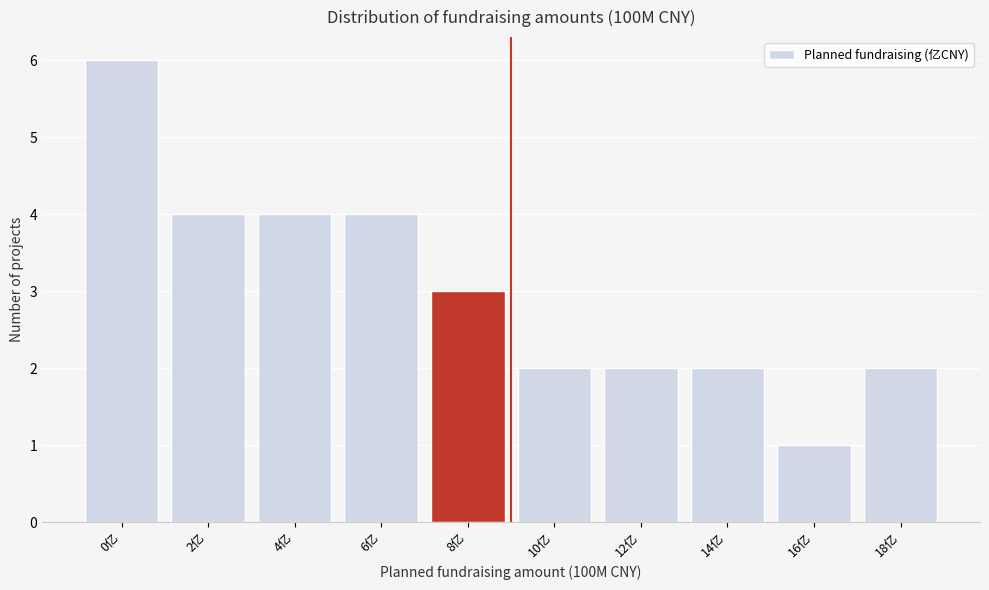

Reading left to right, transcribe all the data shown in this chart.

6	4	4	4	3	2	2	2	1	2